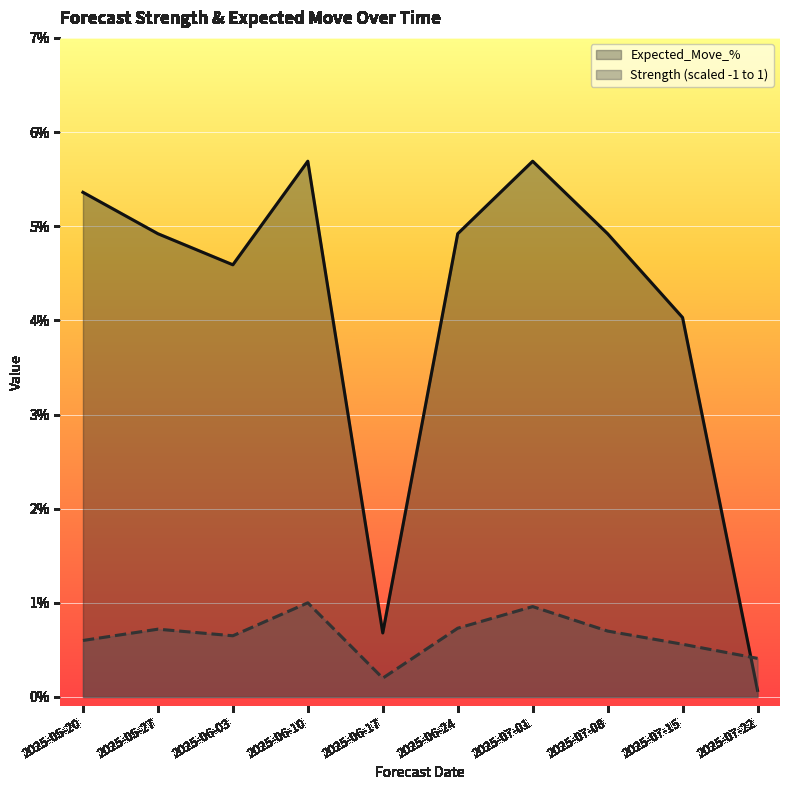

What is the difference between the maximum and second lowest values in the Strength (scaled -1 to 1) series?

0.6